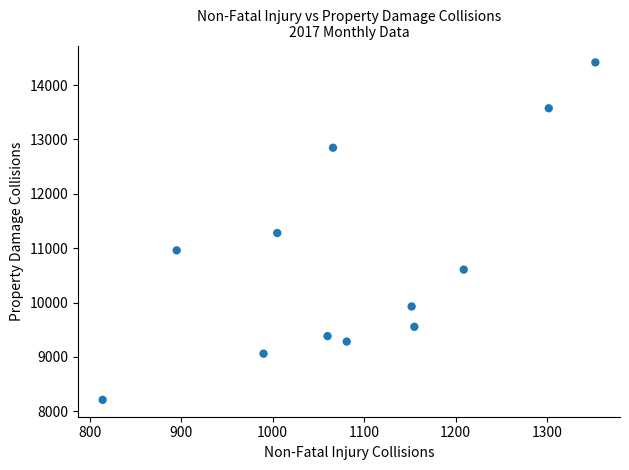

What is the average Y value?

10758